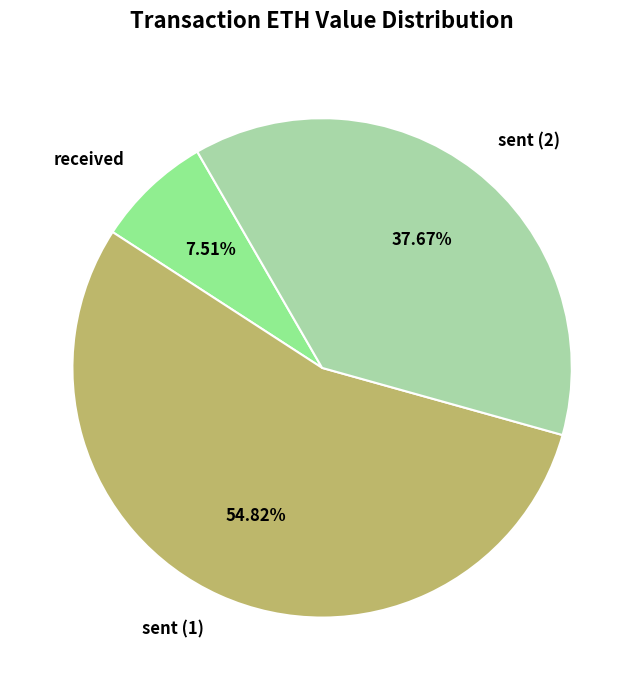

What is the total percentage of received and sent (2)?

45.2%